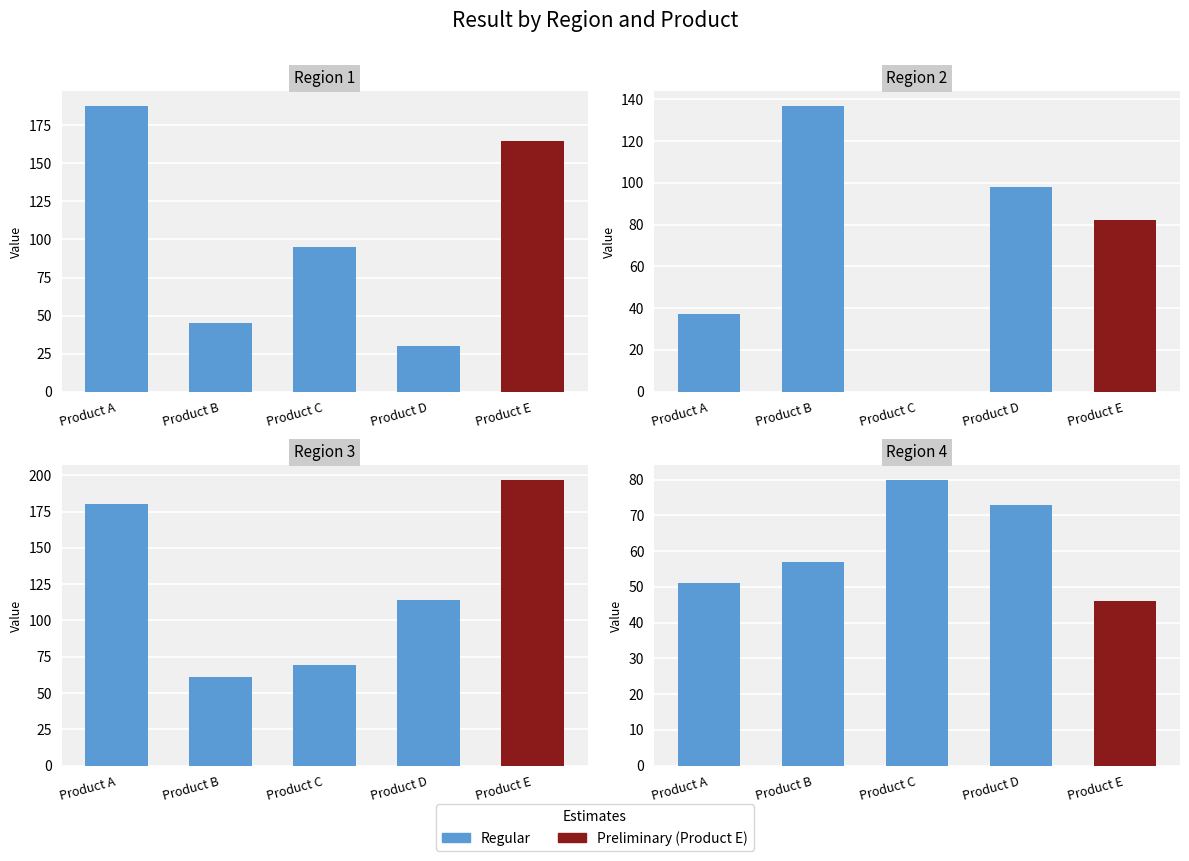

At how many categories does at least one series exceed 160?

2